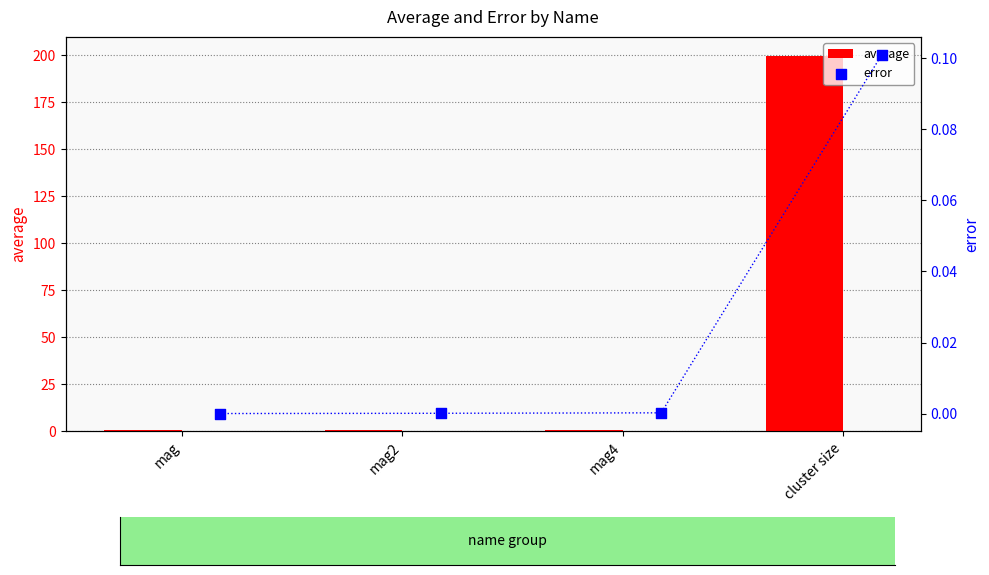

Which series reaches the minimum Y coordinate?

error